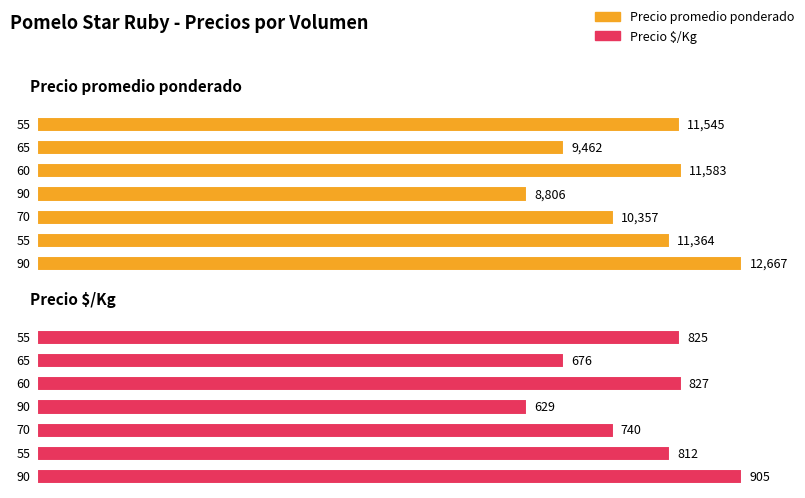

How many bars are there in total?

14